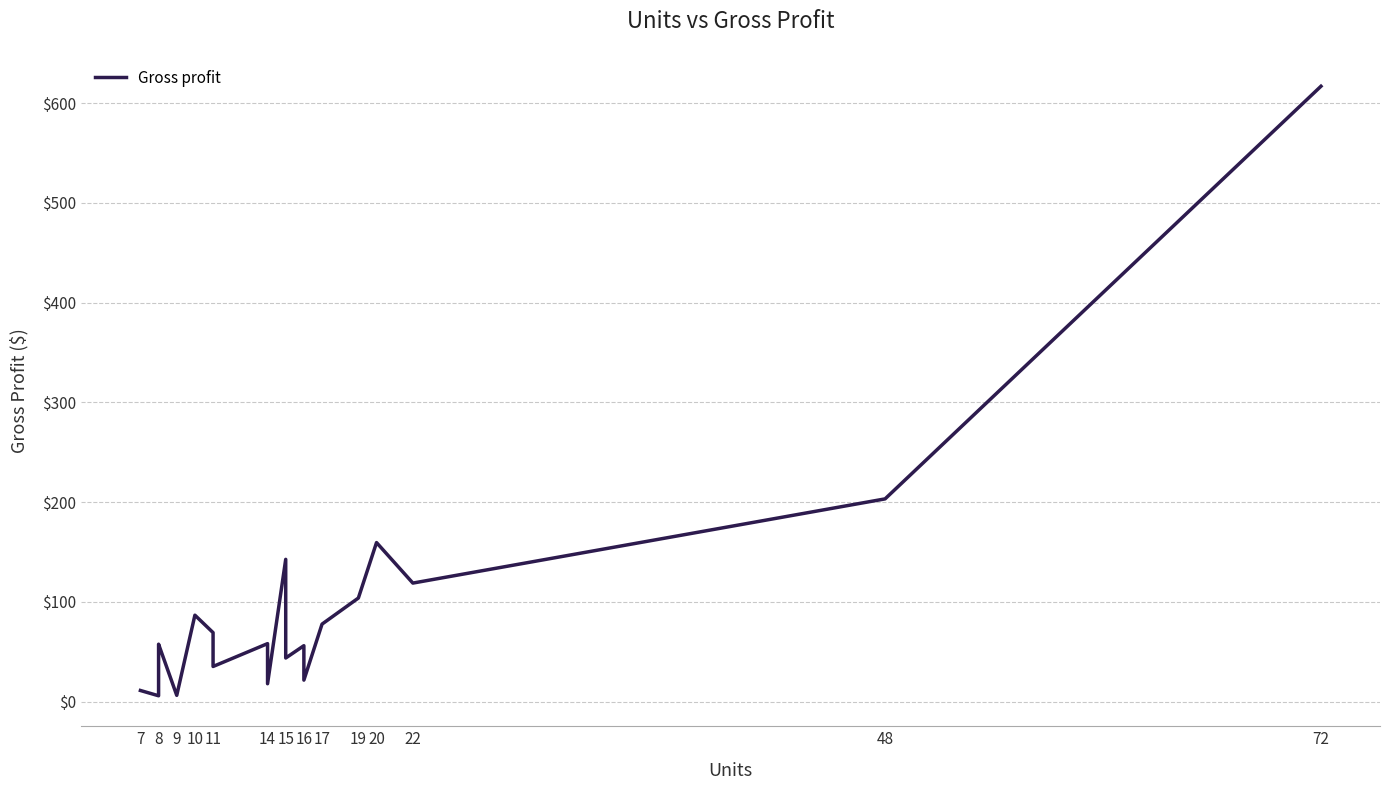

The chart shows a value of 169.6 at 19. True or false?

False